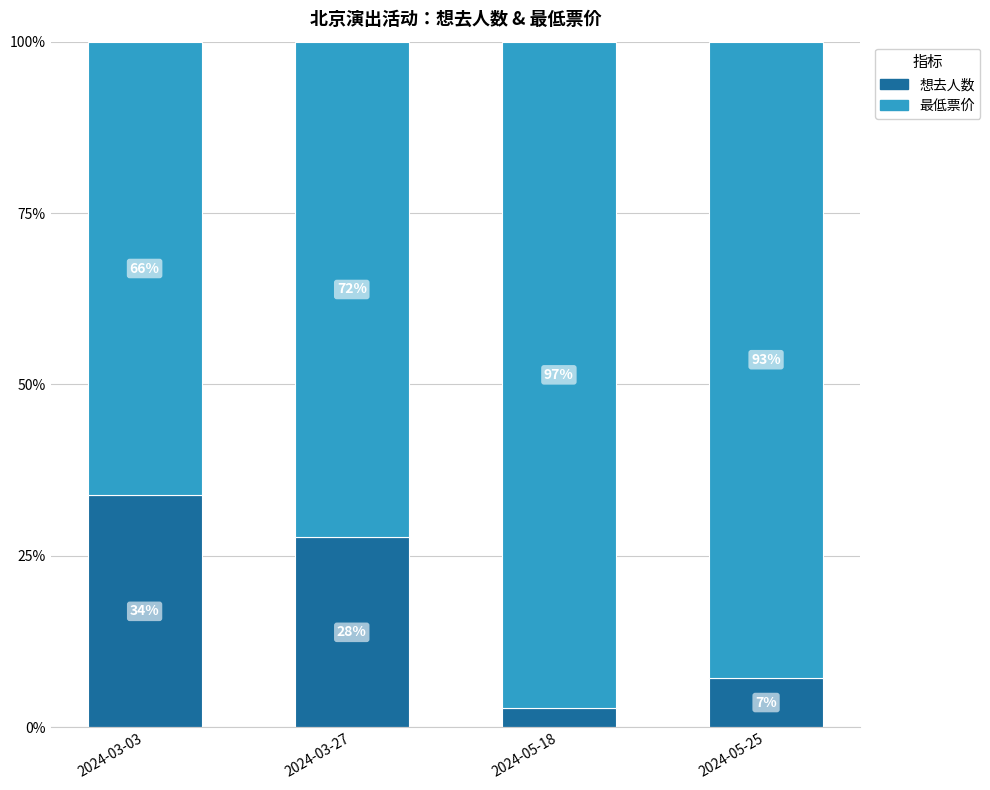

Are the bars grouped side by side (vs. stacked)?

No